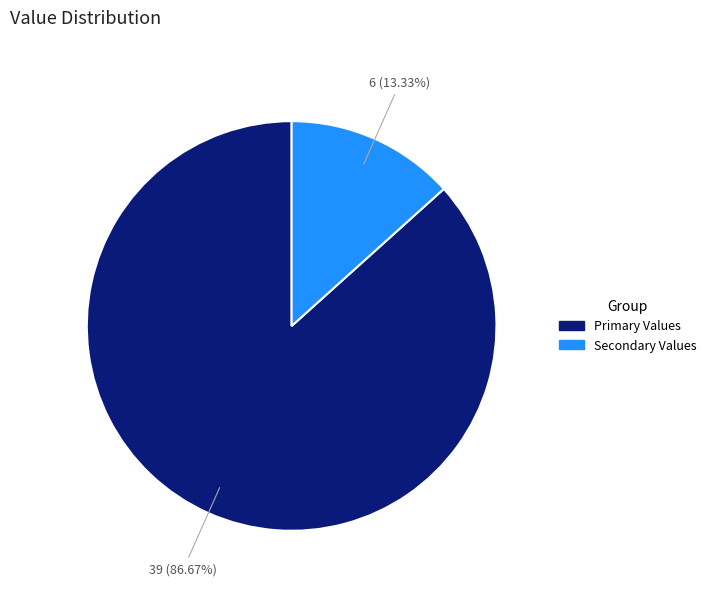

Does any single category account for the majority?

Yes